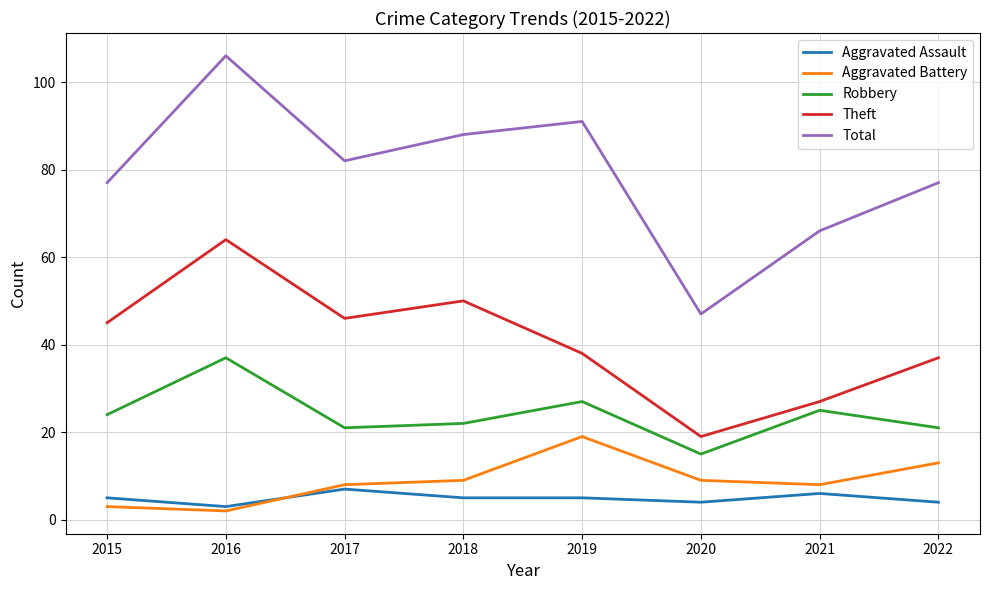

Rank the series by their maximum value, from lowest to highest.

Aggravated Assault, Aggravated Battery, Robbery, Theft, Total